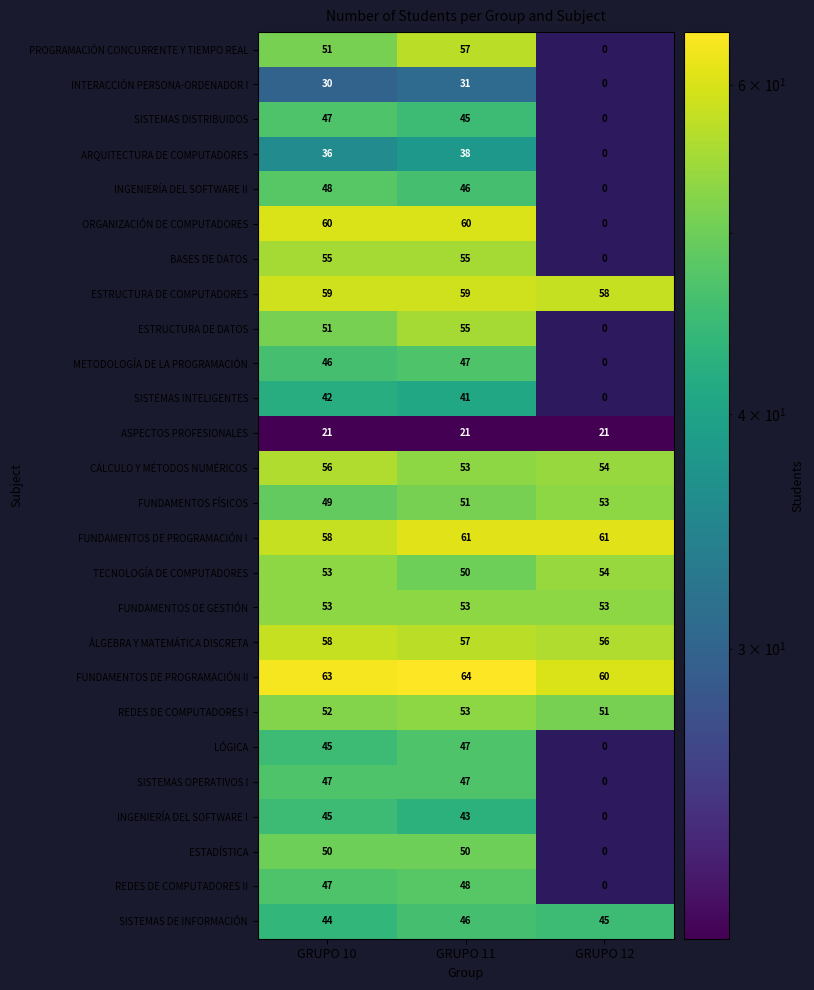

Which series changed the most between GRUPO 10 and GRUPO 12?

ORGANIZACIÓN DE COMPUTADORES